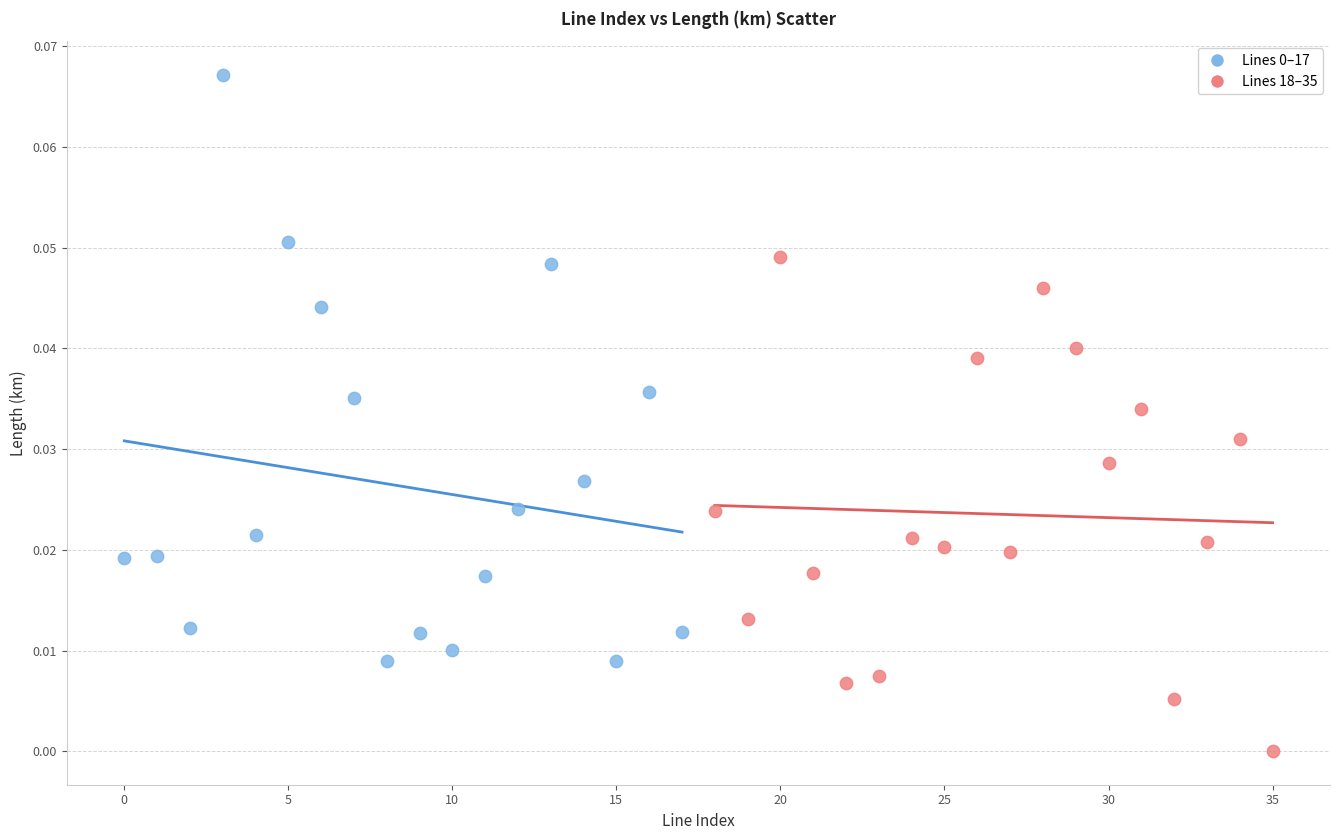

Which series contains the lowest Y value?

Lines 18–35